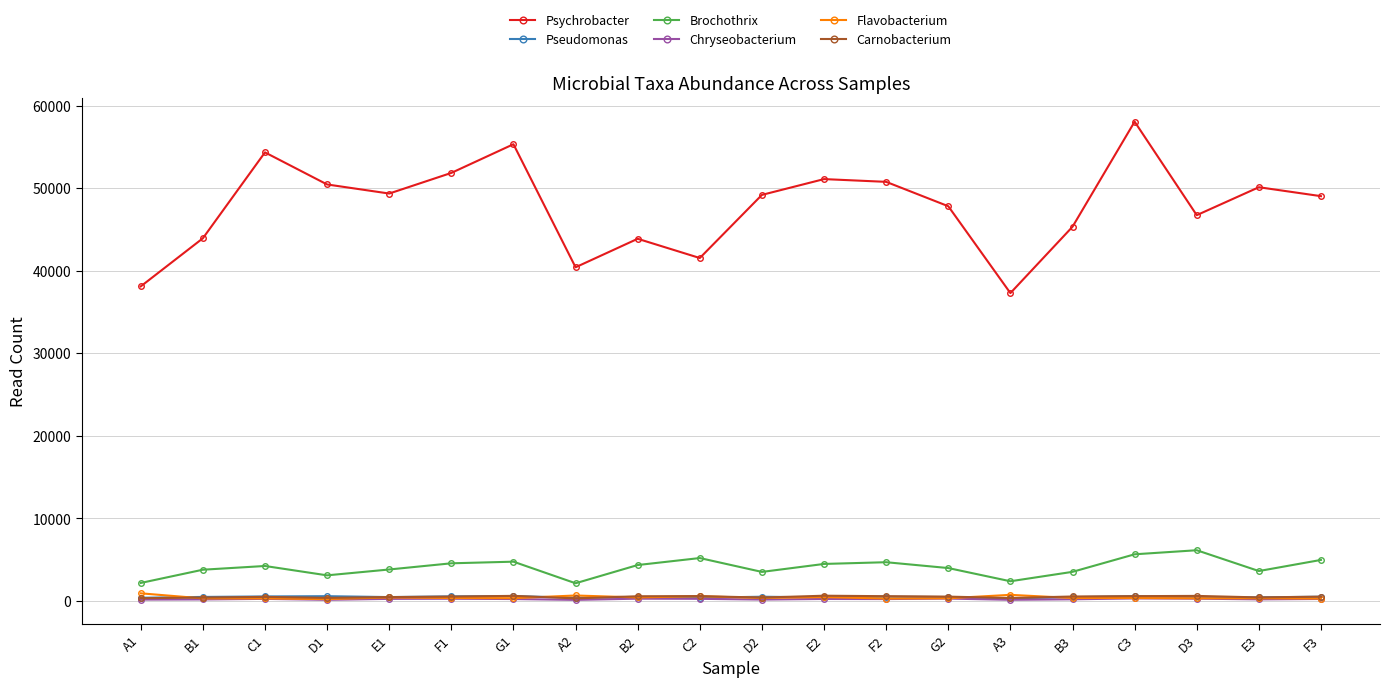

What is the difference between the maximum and minimum values in the Psychrobacter series?

20774